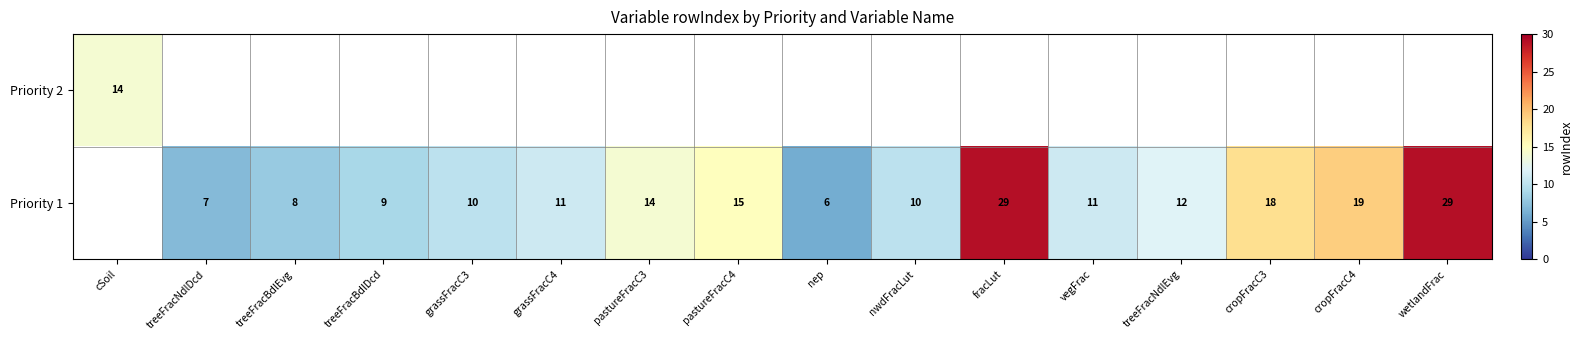

True or false: Priority 1 has a value of 14 at pastureFracC3.

True